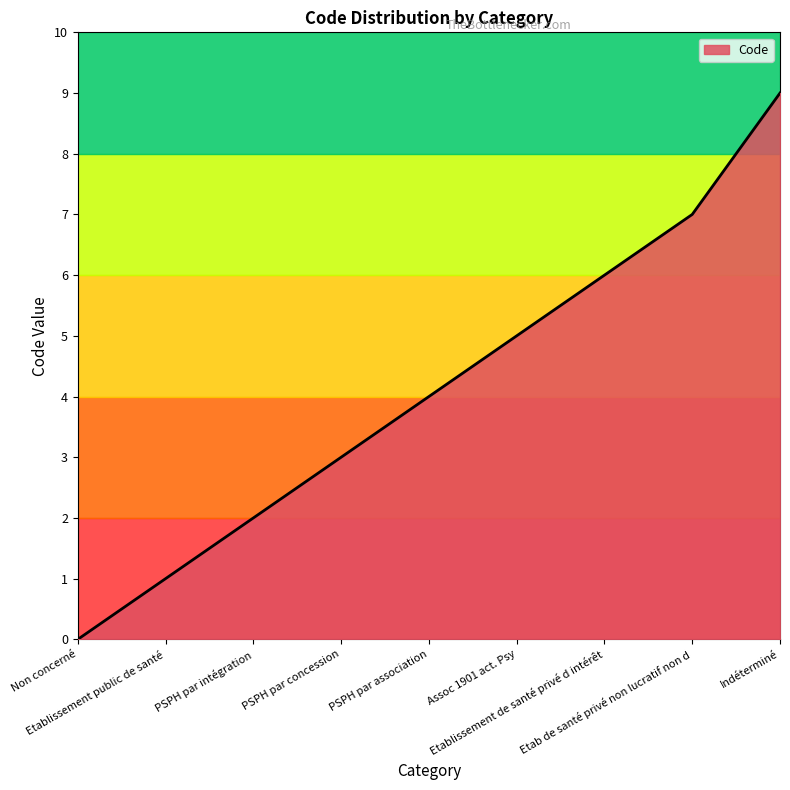

What is the maximum value shown in the chart?

9